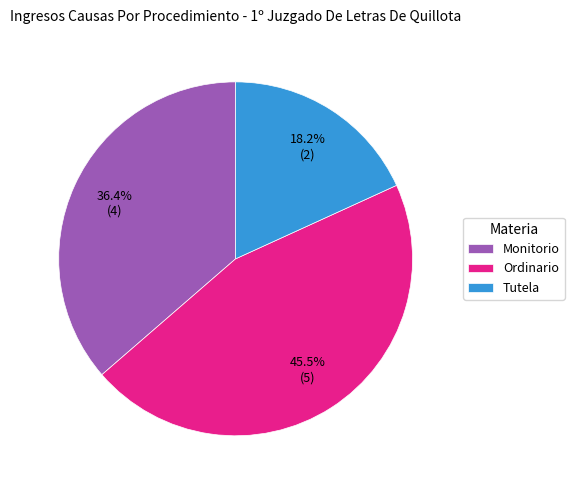

Approximately how many times larger is the value at Tutela compared to Monitorio?

0.5